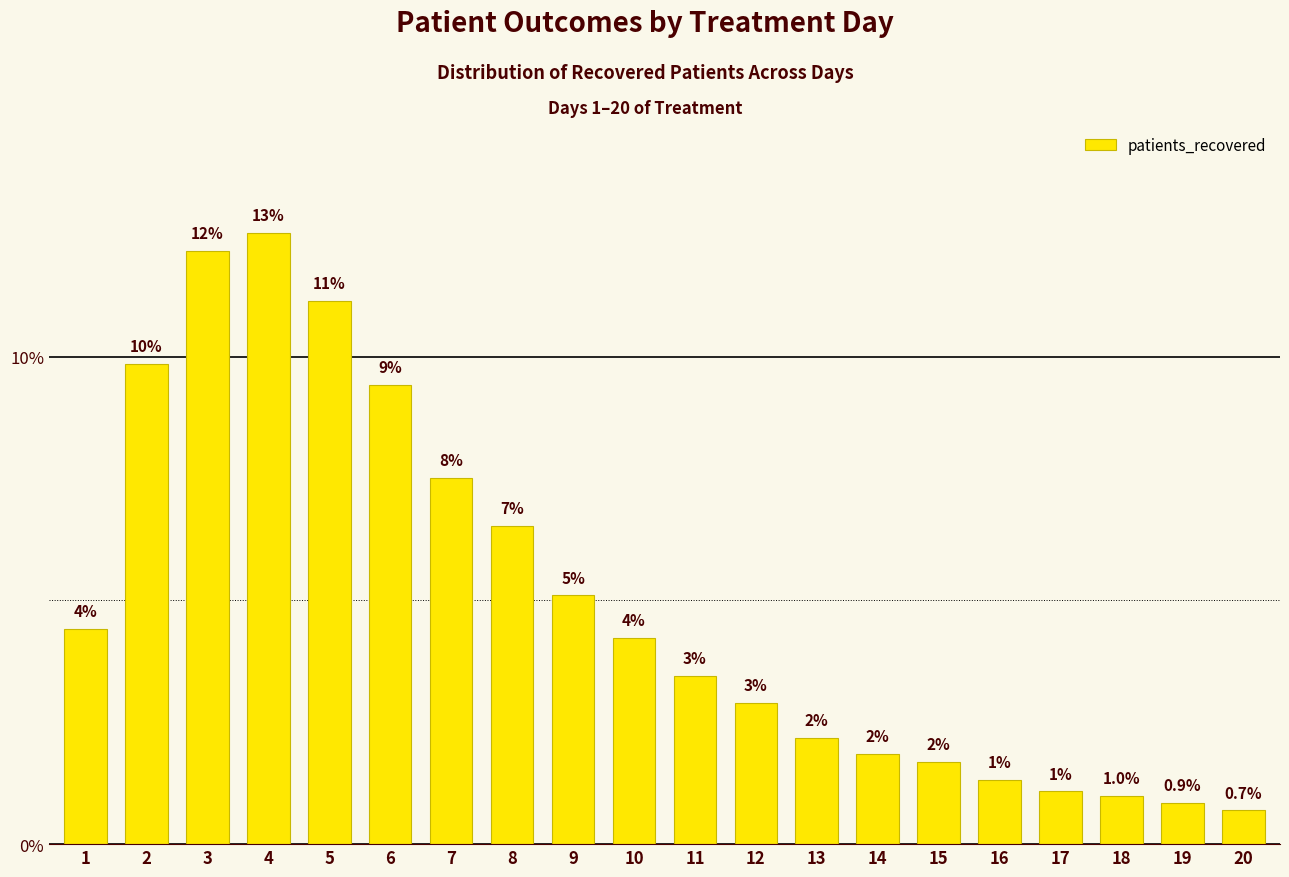

What is the difference between the second highest and minimum values?

0.1